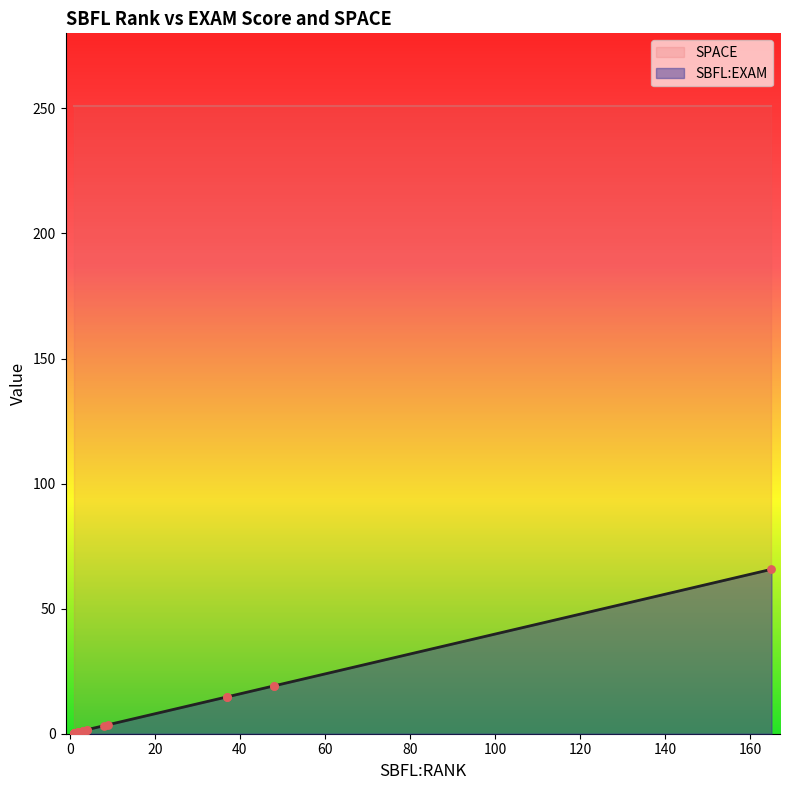

Is the value of SBFL:EXAM at 1 greater than the value of SPACE at 3?

No